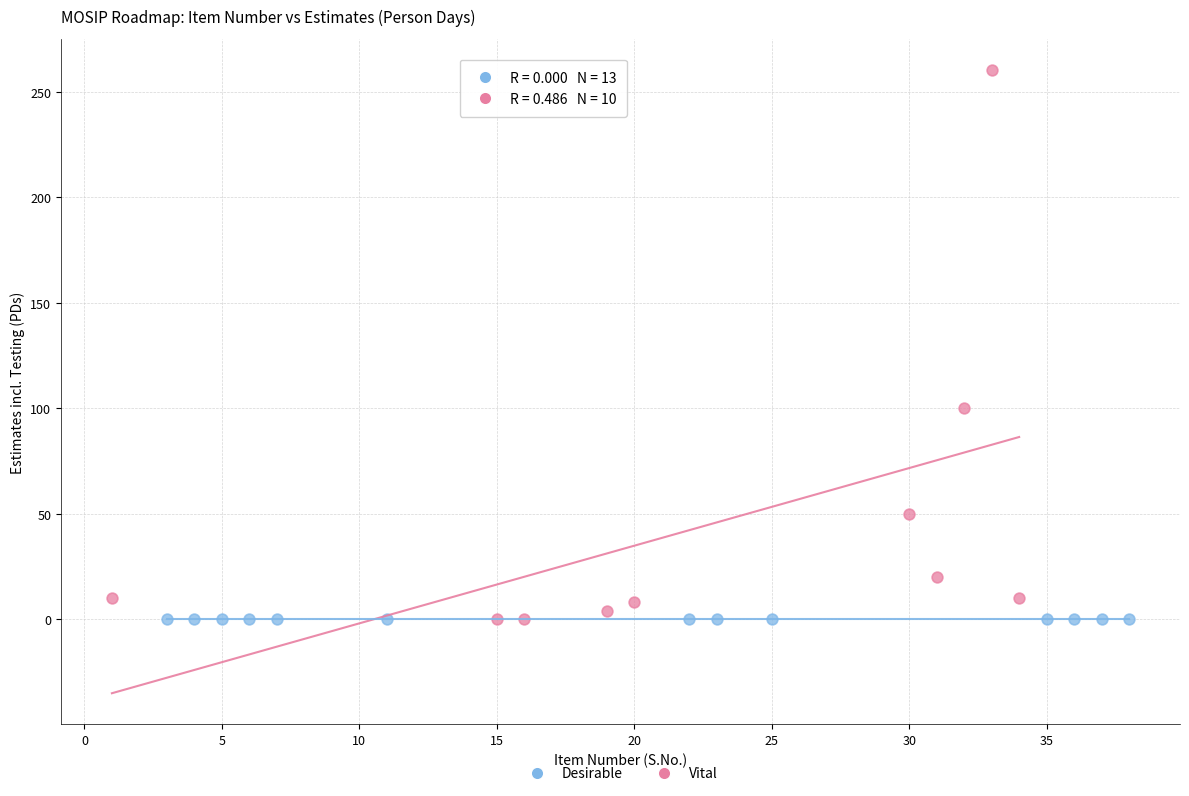

Which series reaches the maximum Y coordinate?

Vital